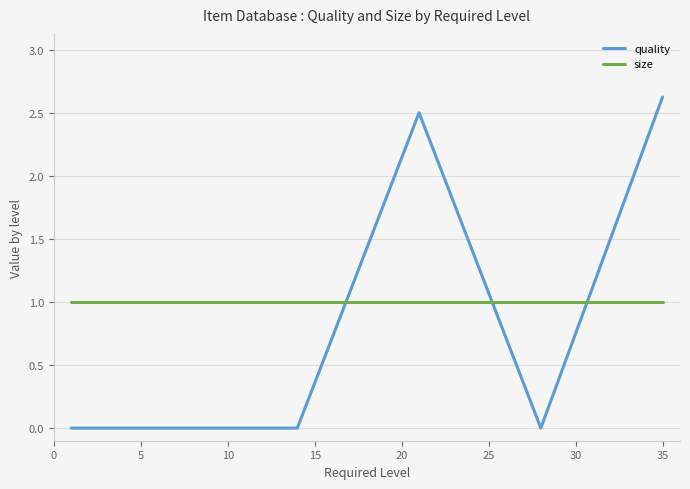

What is the difference between the maximum and minimum values in the quality series?

2.6